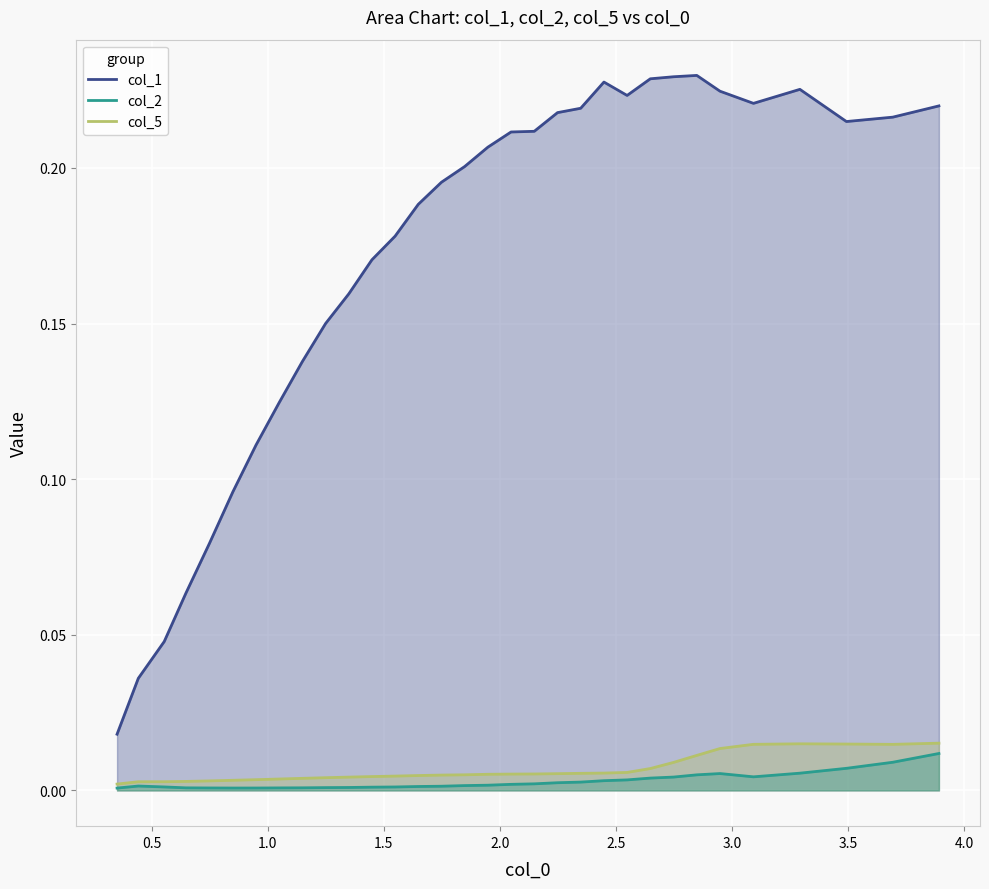

Which series has the largest range (max minus min)?

col_1